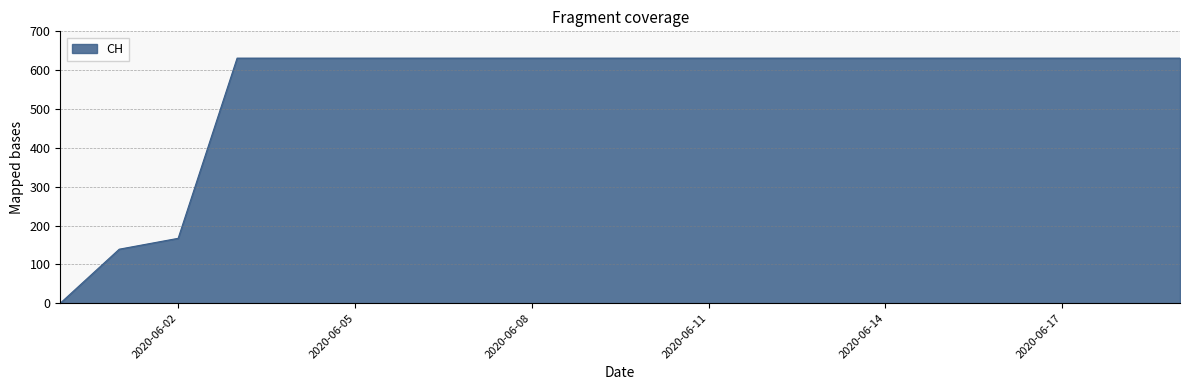

What is the sum of all values?

11033